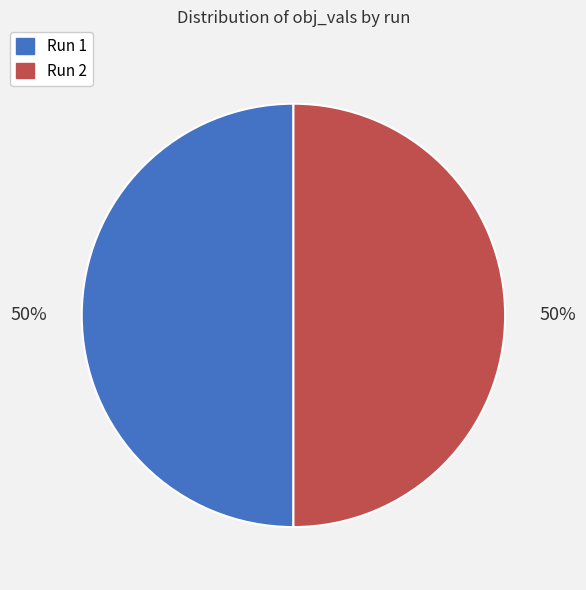

How many slices are in this pie chart?

2